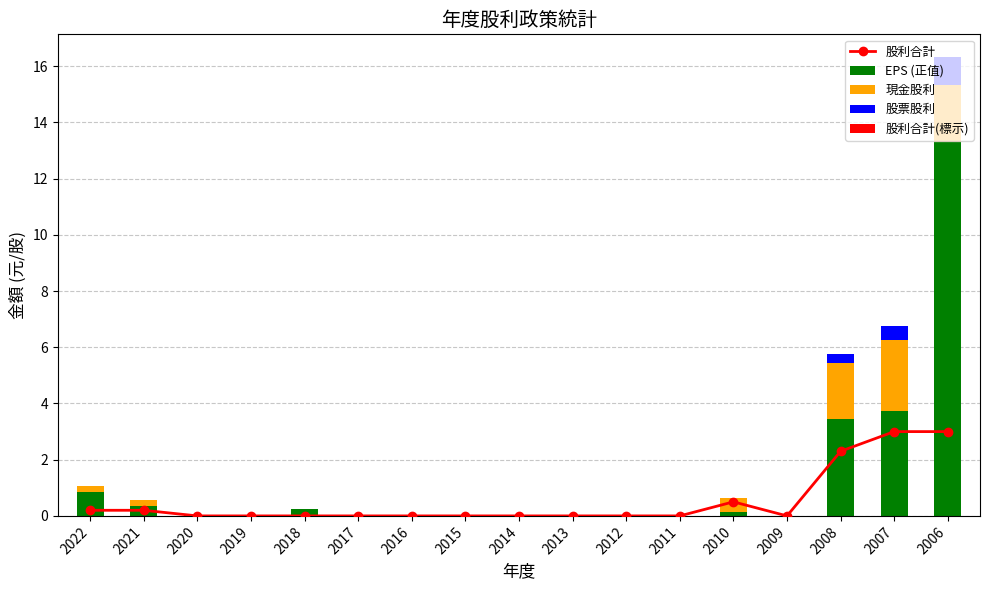

What are all the series names shown in the legend?

股利合計, EPS (正值), 現金股利, 股票股利, 股利合計(標示)